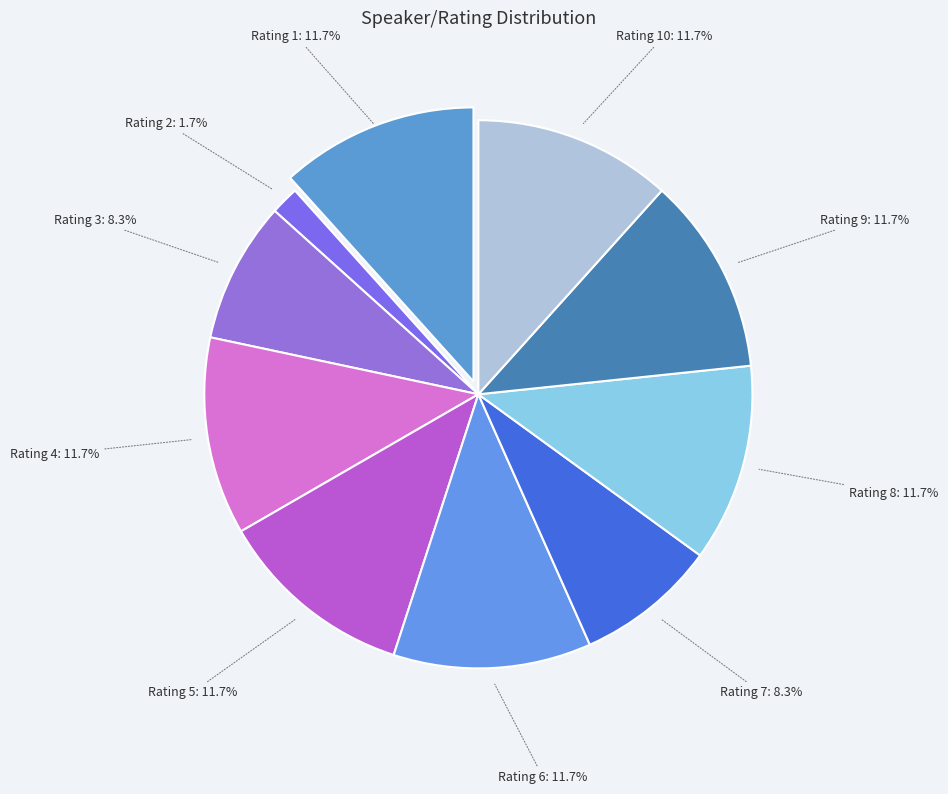

Which has a higher value, Rating 2 or Rating 10?

Rating 10